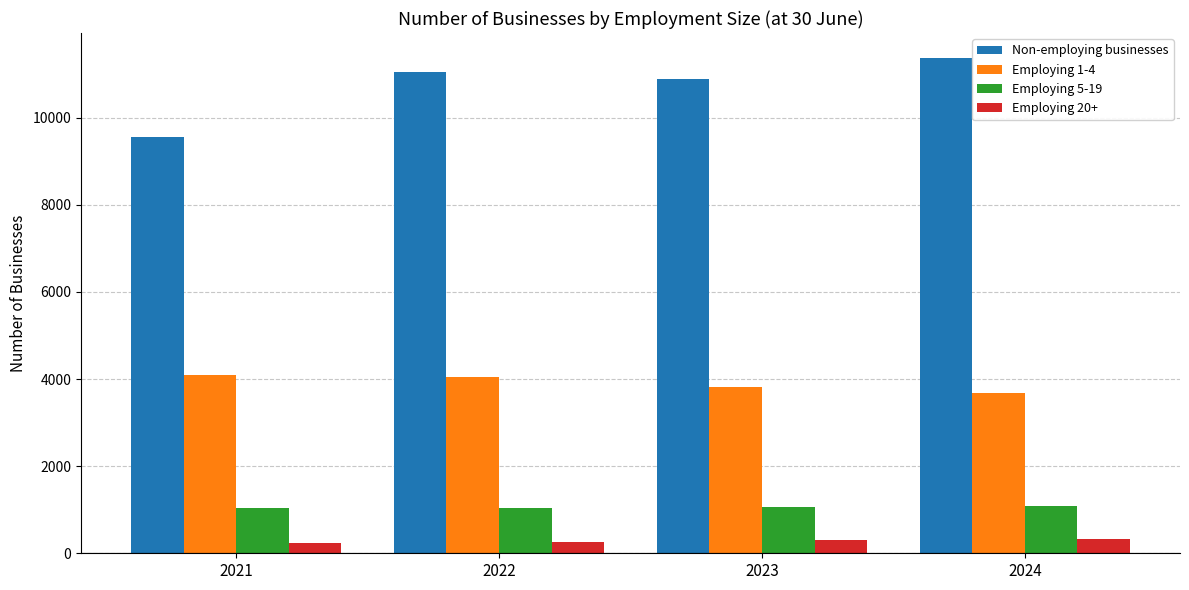

Is it true that Non-employing businesses equals 9558 at 2021?

True